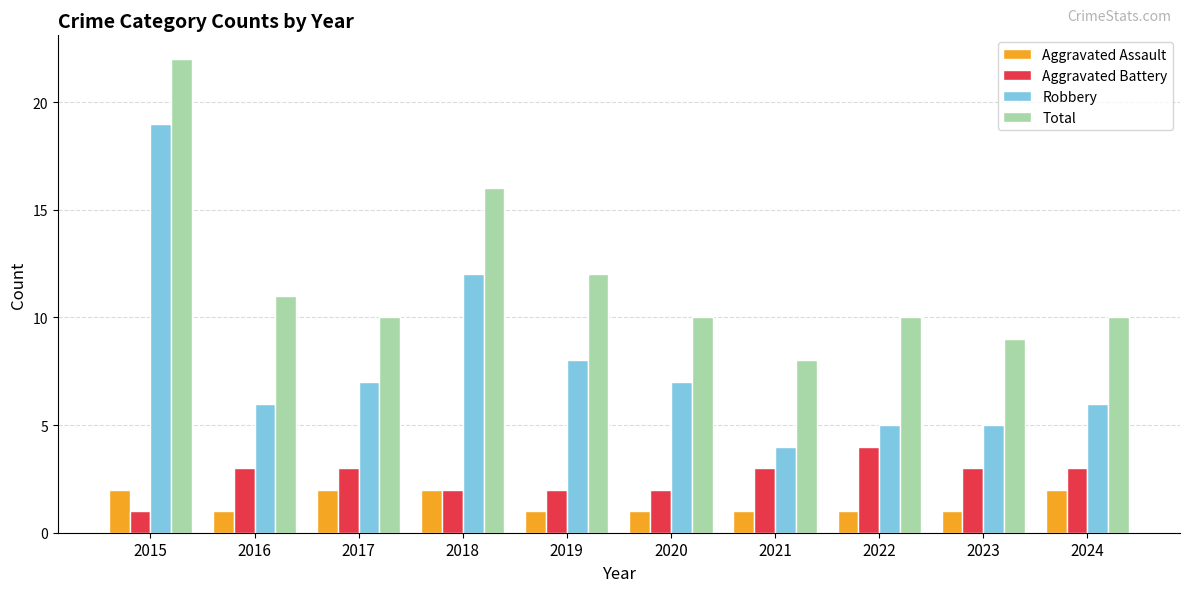

Reading left to right, extract all data points from this chart.

Aggravated Assault: 2015=2	2016=1	2017=2	2018=2	2019=1	2020=1	2021=1	2022=1	2023=1	2024=2
Aggravated Battery: 2015=1	2016=3	2017=3	2018=2	2019=2	2020=2	2021=3	2022=4	2023=3	2024=3
Robbery: 2015=19	2016=6	2017=7	2018=12	2019=8	2020=7	2021=4	2022=5	2023=5	2024=6
Total: 2015=22	2016=11	2017=10	2018=16	2019=12	2020=10	2021=8	2022=10	2023=9	2024=10